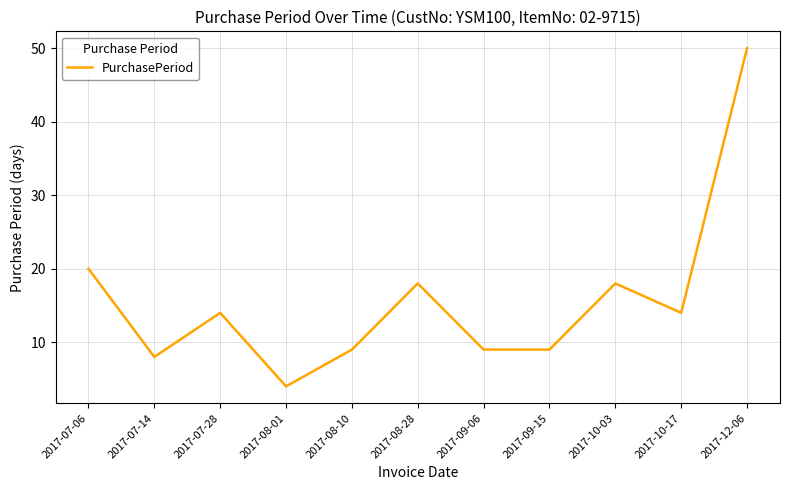

What is the change in value from 2017-07-06 to 2017-08-10?

-11